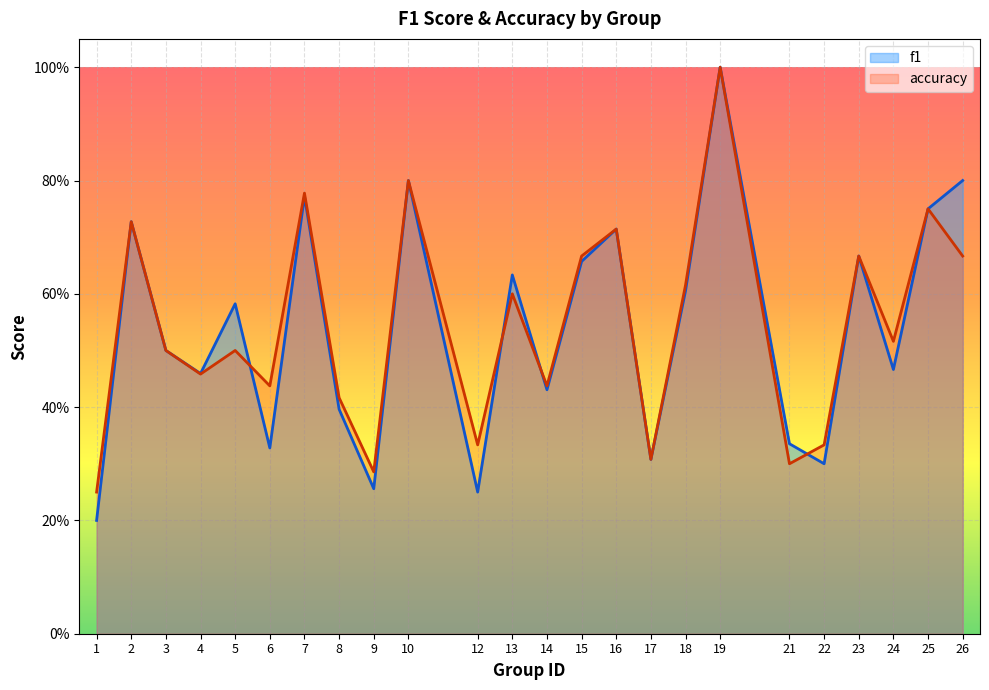

Reading right to left, extract all data points from this chart.

f1: 0.8	0.8	0.5	0.7	0.3	0.3	1.0	0.6	0.3	0.7	0.7	0.4	0.6	0.2	0.8	0.3	0.4	0.8	0.3	0.6	0.5	0.5	0.7	0.2
accuracy: 0.7	0.8	0.5	0.7	0.3	0.3	1.0	0.6	0.3	0.7	0.7	0.4	0.6	0.3	0.8	0.3	0.4	0.8	0.4	0.5	0.5	0.5	0.7	0.2